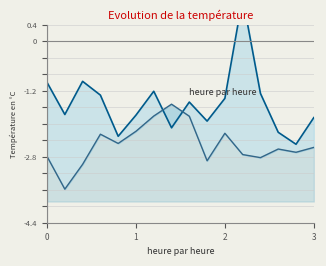

What is the maximum value shown in the chart?

1.1